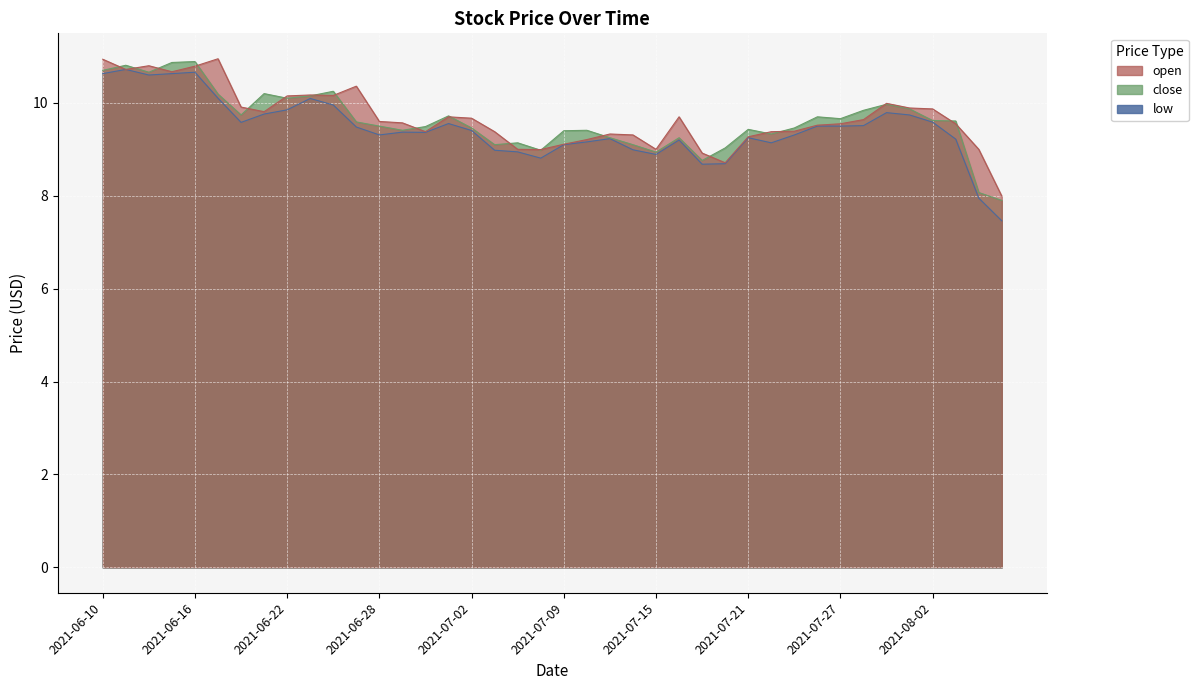

At which category is the sum across all series the highest?

2021-06-16